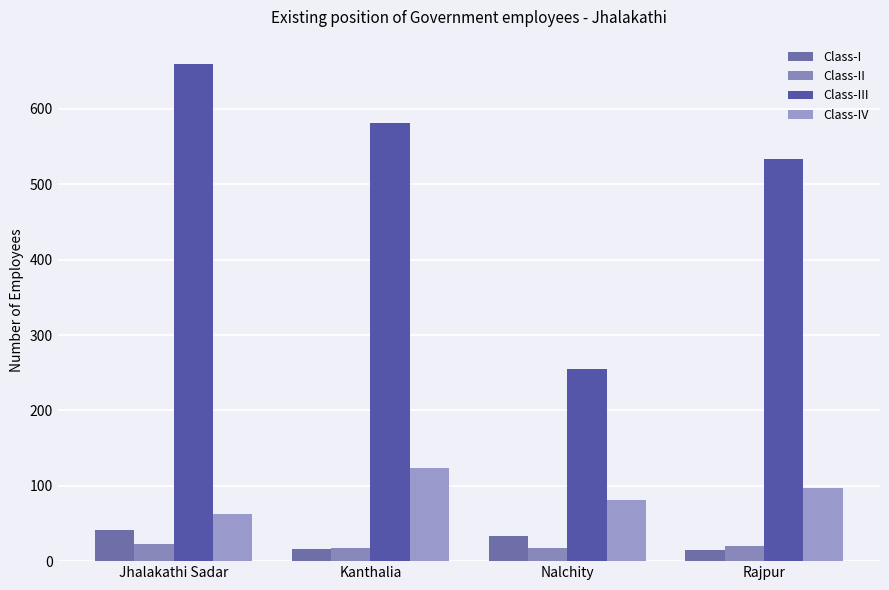

Is it true that Class-II equals 17 at Nalchity?

True